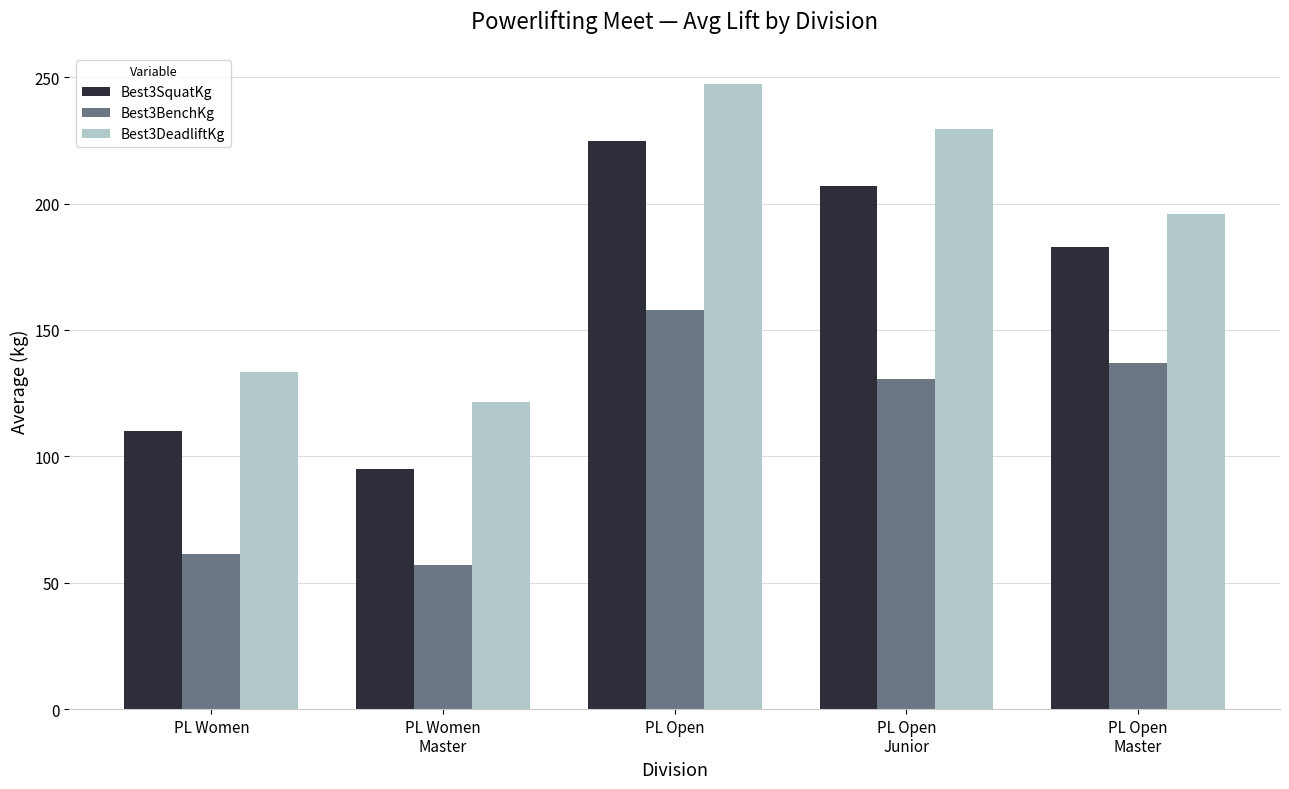

Reading left to right, transcribe all the data shown in this chart.

Best3SquatKg: 109.9	95.1	224.9	207.0	183.0
Best3BenchKg: 61.2	56.9	157.7	130.5	137.0
Best3DeadliftKg: 133.2	121.6	247.2	229.5	196.0